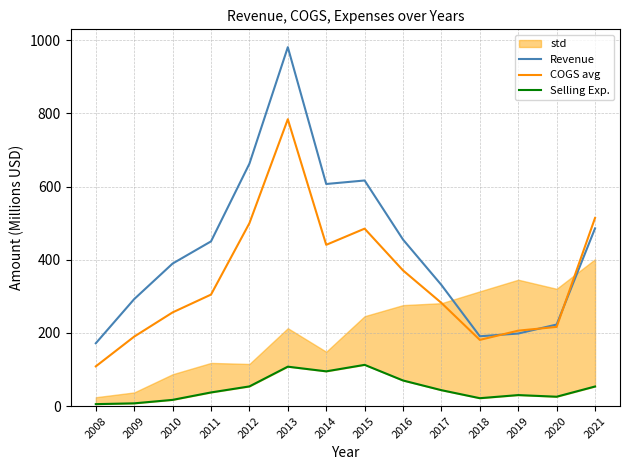

At which category is the sum across all series the highest?

2013